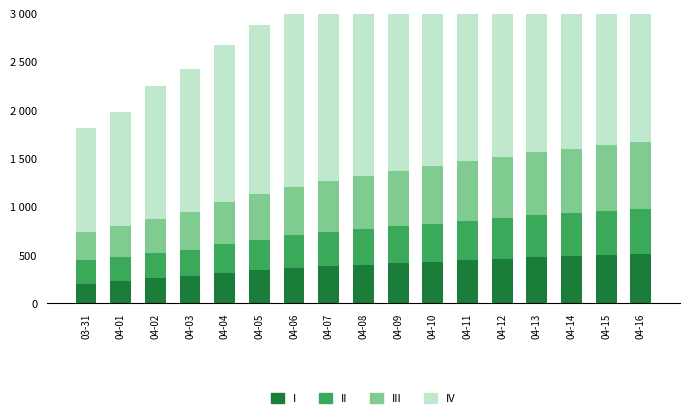

What is the label of the 7th bar from the left?

04-06